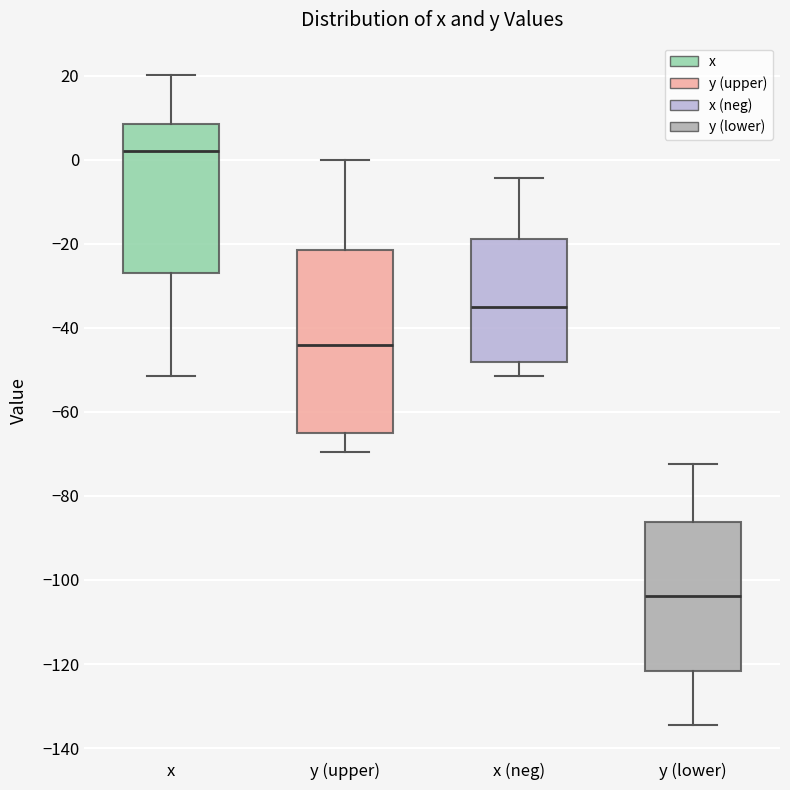

Reading left to right, transcribe this box plot: for each box, give where its median line is, the range the box spans, and where its two whiskers end, as read against the y-axis. The values are not printed on the chart, so give them approximately, as read against the axis.

x: median 2, box -28 to 8, whiskers -52 to 20
y (upper): median -44, box -64 to -22, whiskers -70 to 0
x (neg): median -36, box -48 to -18, whiskers -52 to -4
y (lower): median -104, box -122 to -86, whiskers -134 to -72